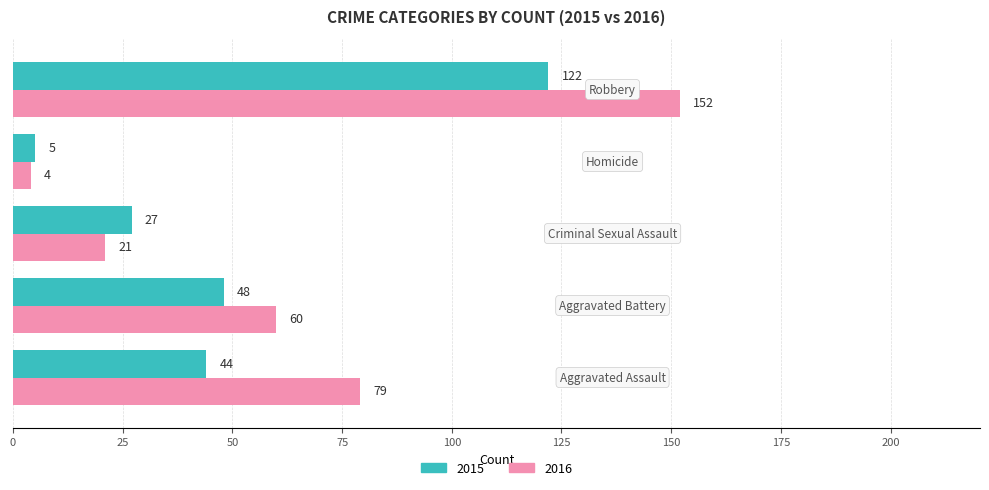

Which series has the largest total across all categories?

2016